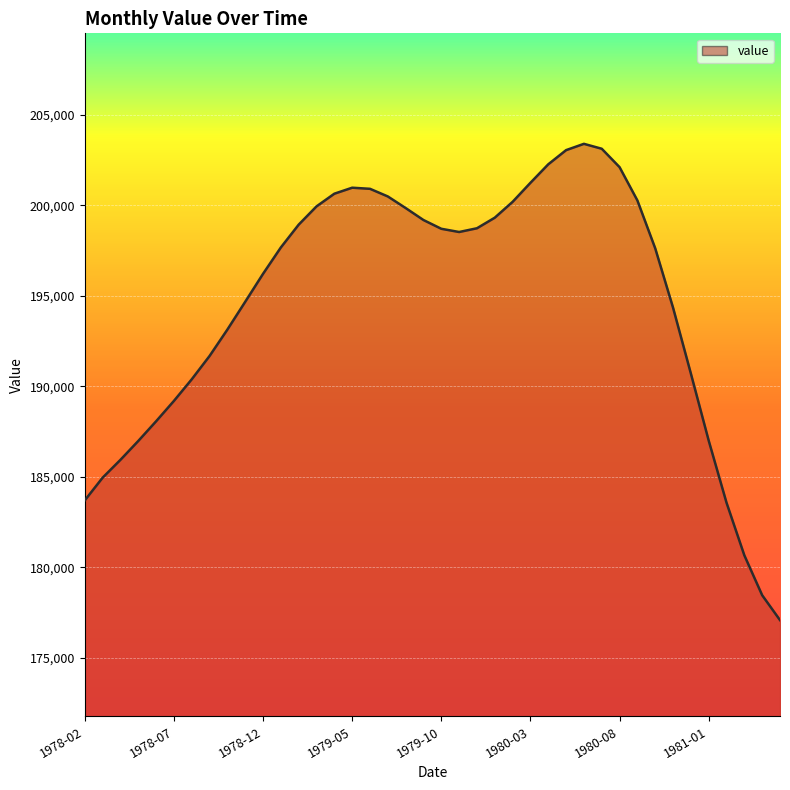

What is the minimum value shown in the chart?

177093